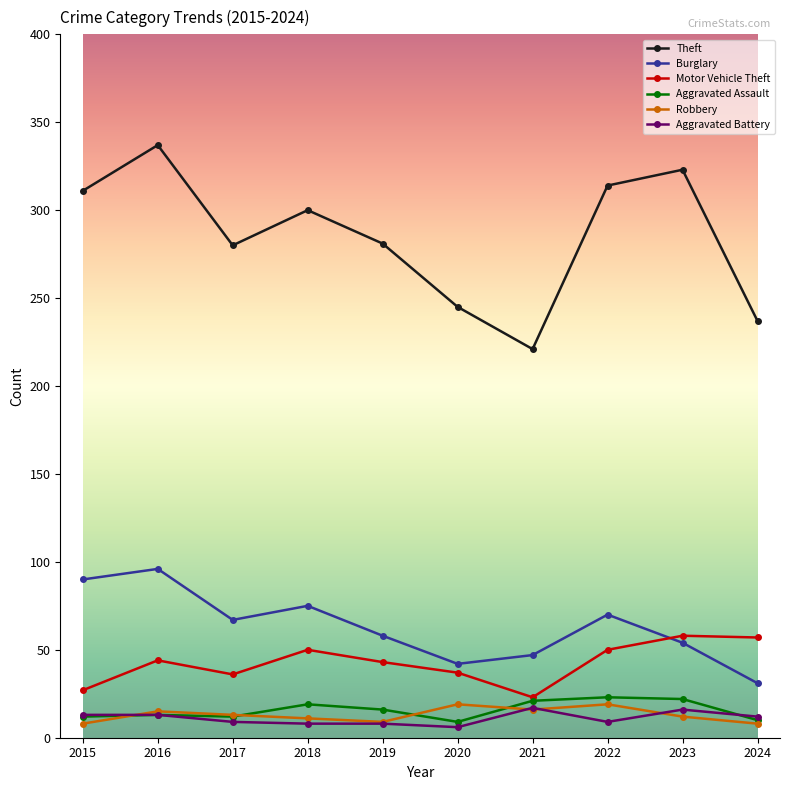

At which label does Theft reach its minimum?

2021